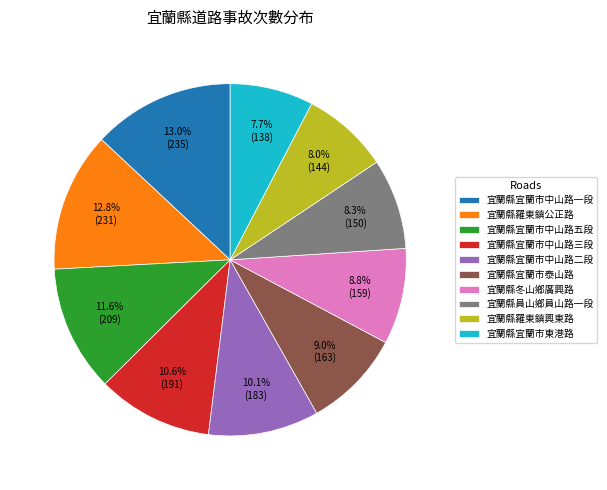

To the nearest percent, what portion does 宜蘭縣宜蘭市泰山路 represent?

9%